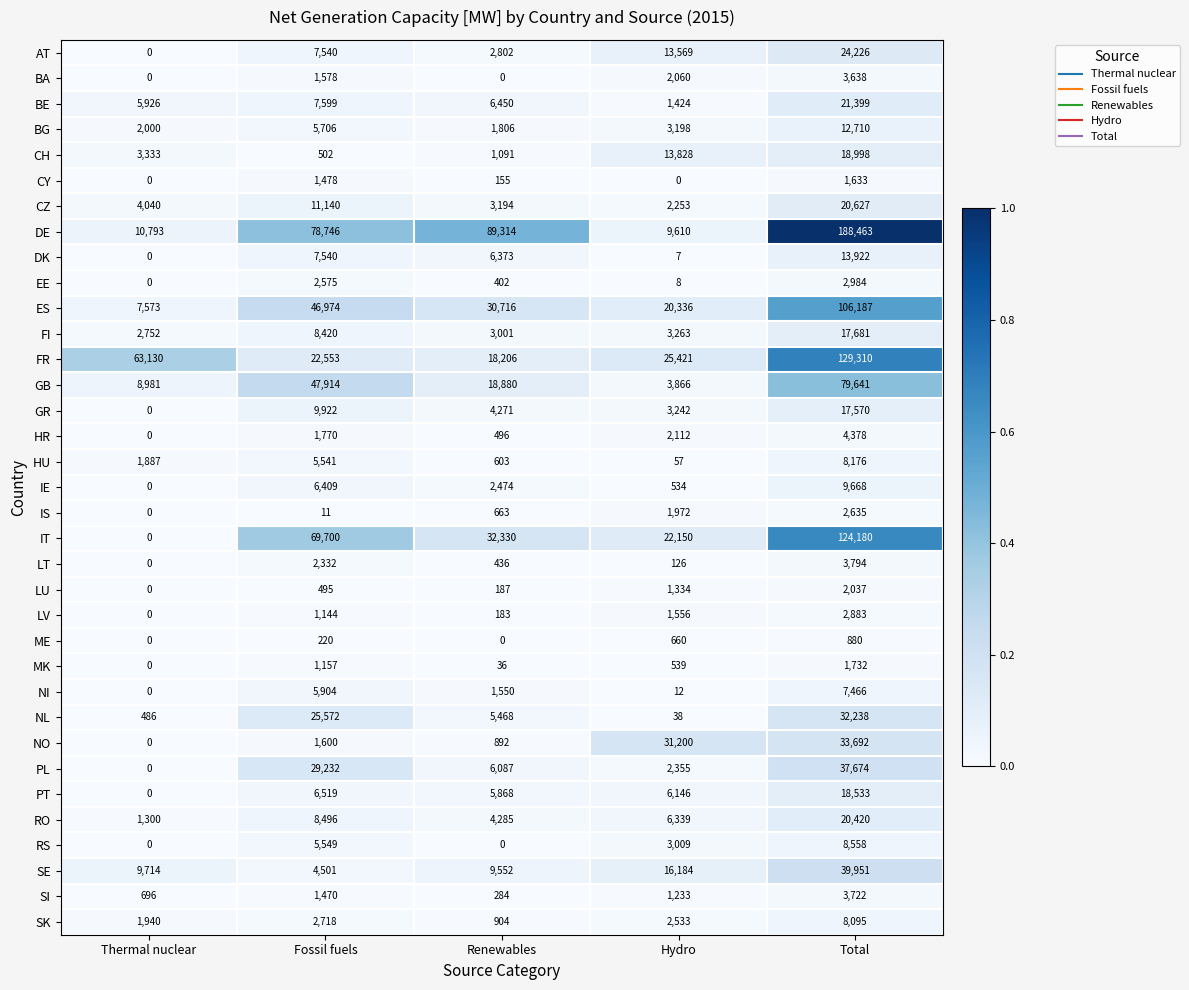

Rank the series by their maximum value, from highest to lowest.

DE, FR, IT, ES, GB, SE, PL, NO, NL, AT, BE, CZ, RO, CH, PT, FI, GR, DK, BG, IE, RS, HU, SK, NI, HR, LT, SI, BA, EE, LV, IS, LU, MK, CY, ME